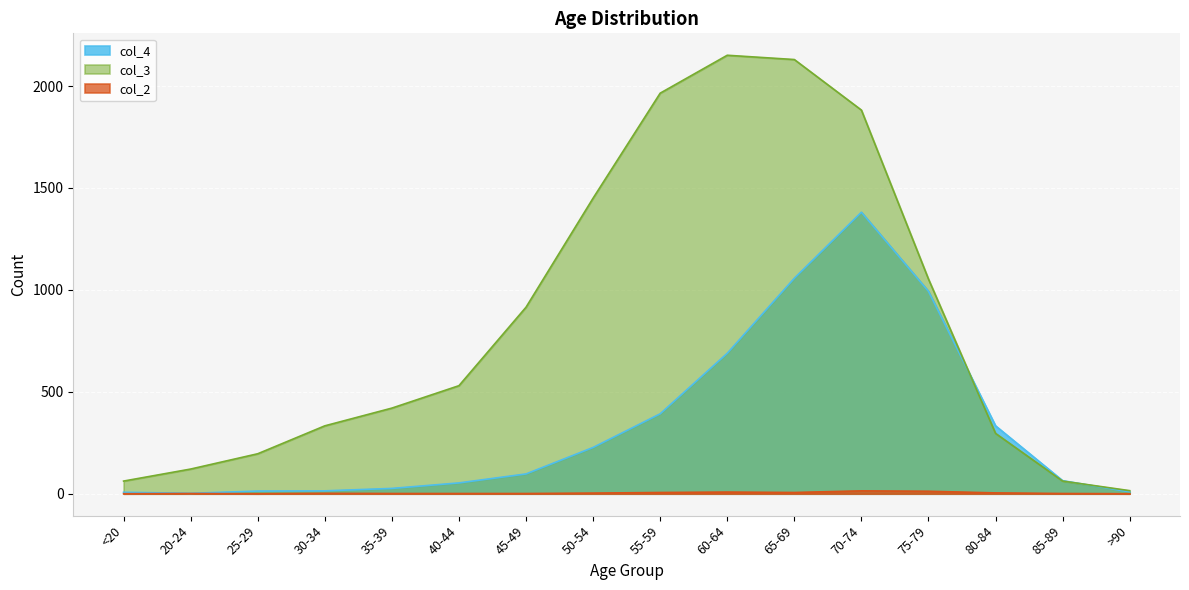

Which series has the largest total across all categories?

col_3